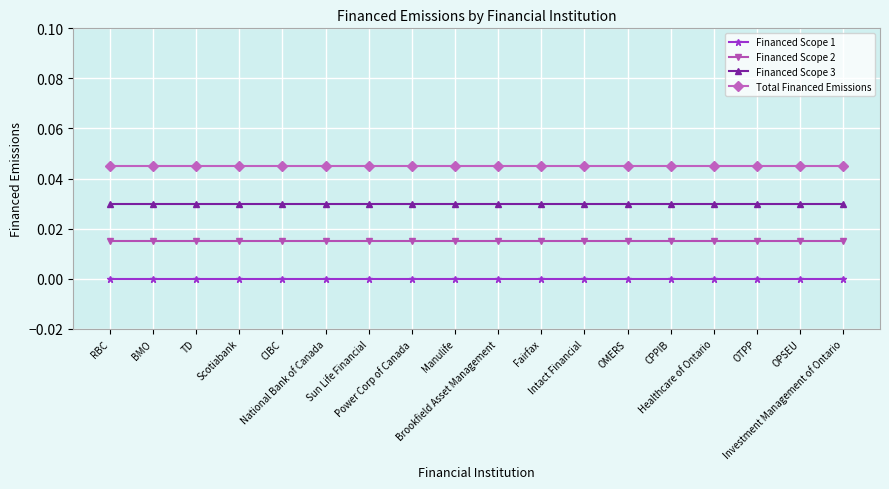

Which series has the largest total across all categories?

Total Financed Emissions